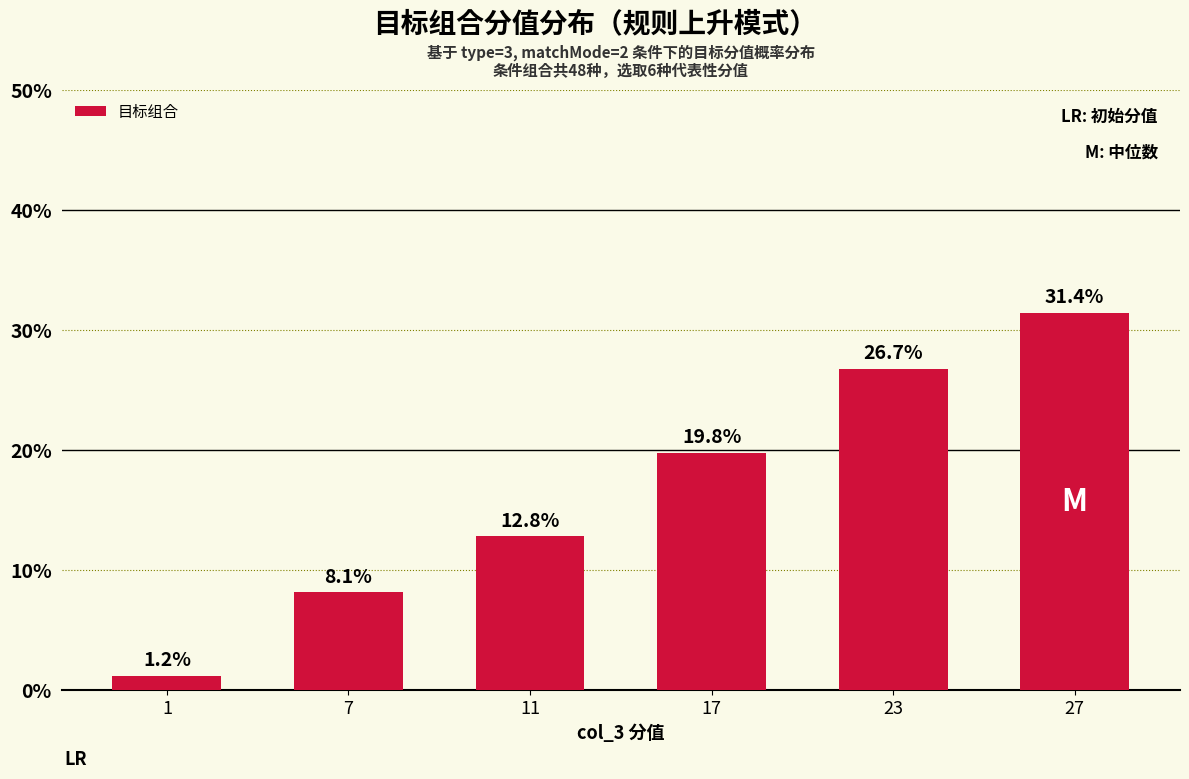

Are the bars grouped side by side (vs. stacked)?

No